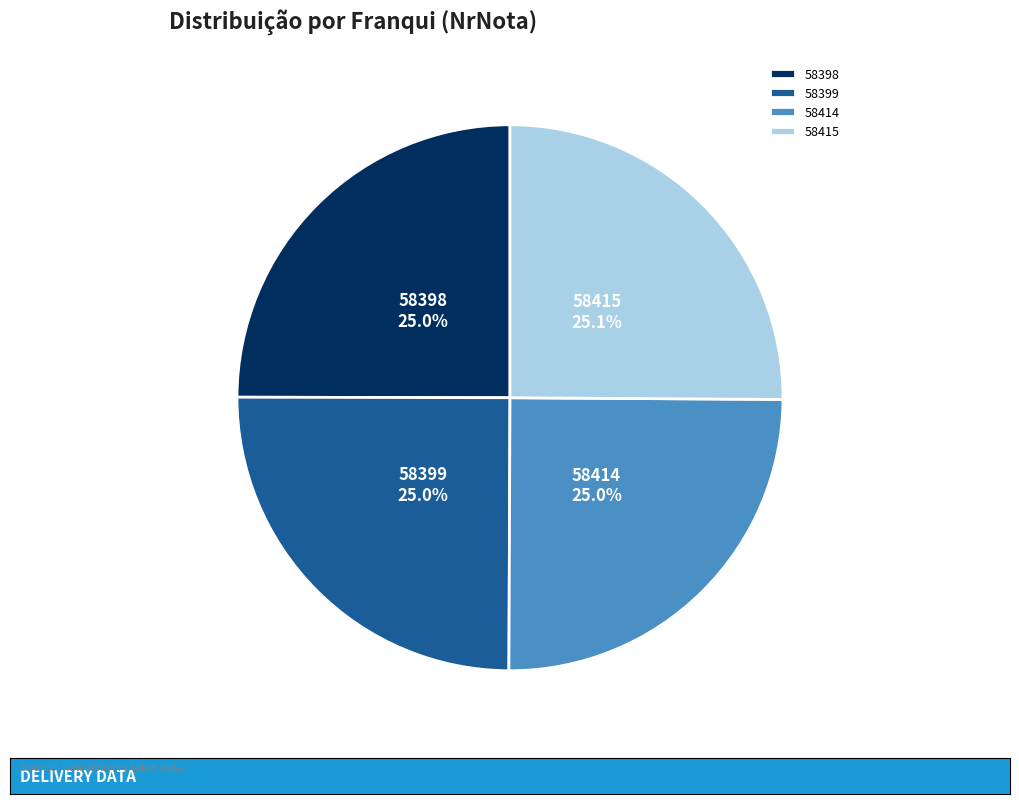

What percentage is NOT represented by 58415?

74.9%